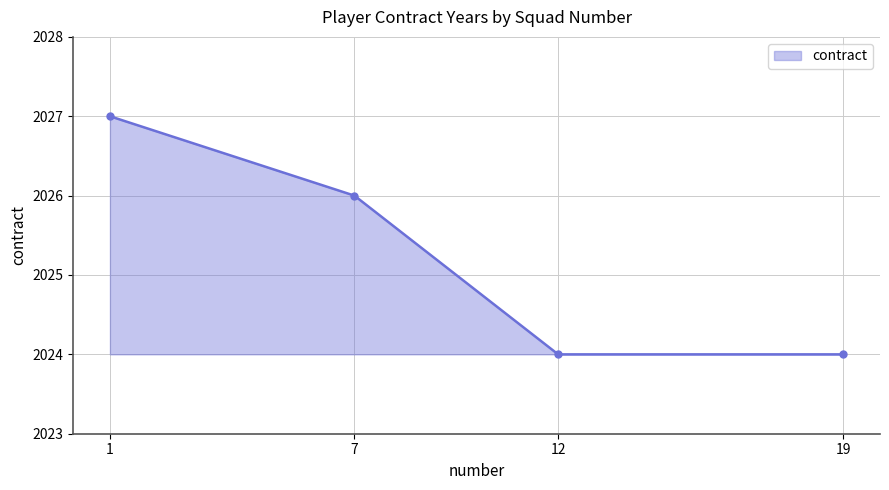

What is the difference between the maximum and minimum values?

3